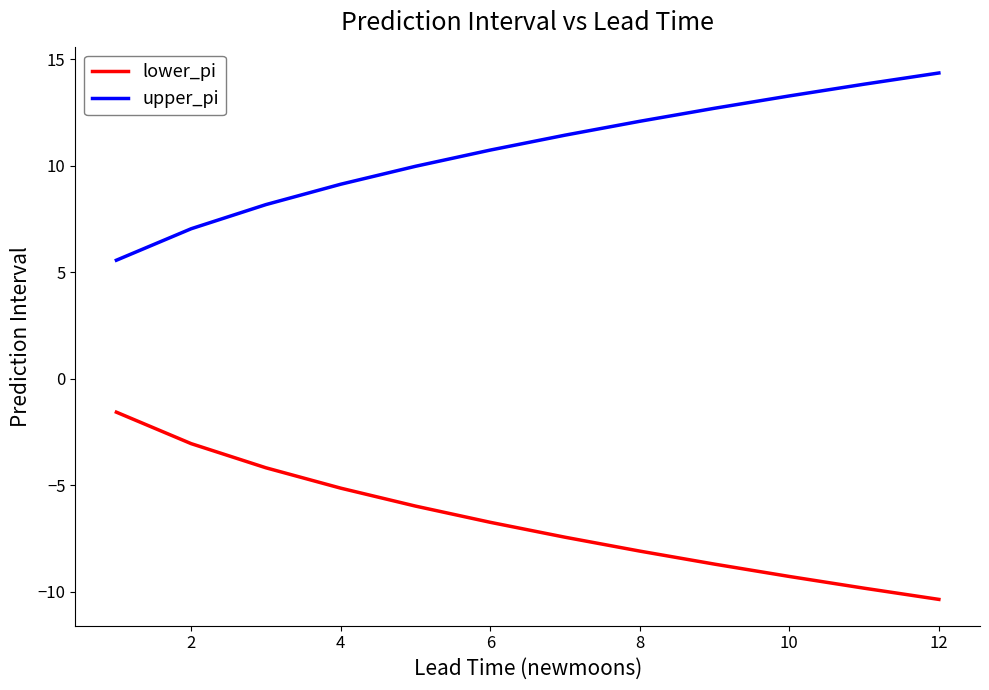

Rank the series by their average value, from lowest to highest.

lower_pi, upper_pi